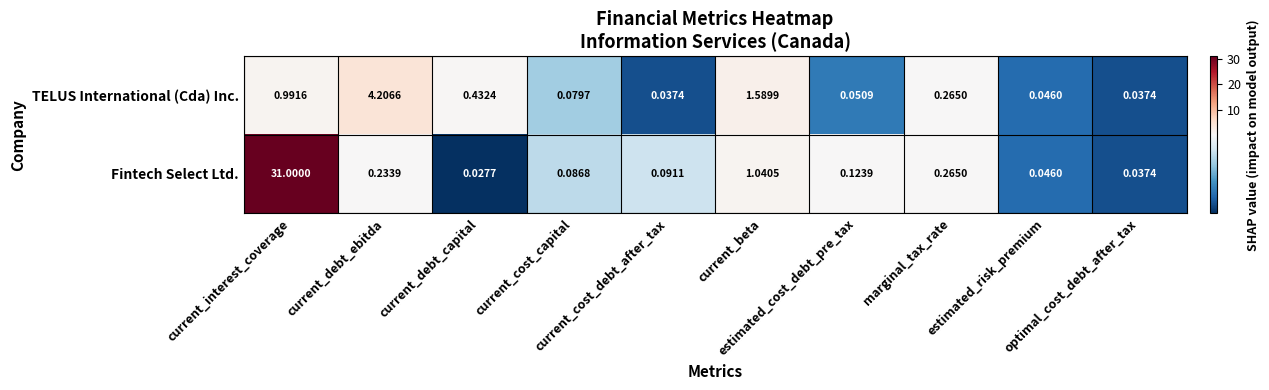

Which series has the widest spread of values?

Fintech Select Ltd.